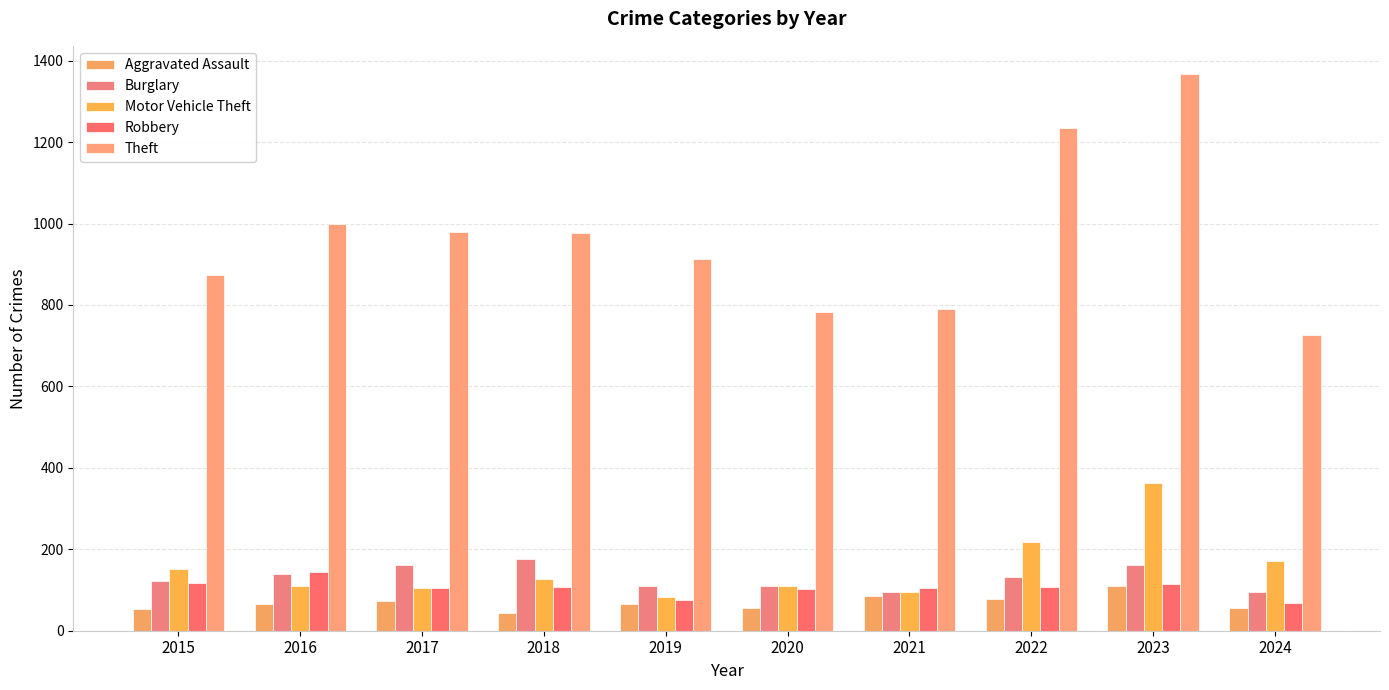

Is the value of Robbery at 2017 greater than the value of Motor Vehicle Theft at 2022?

No